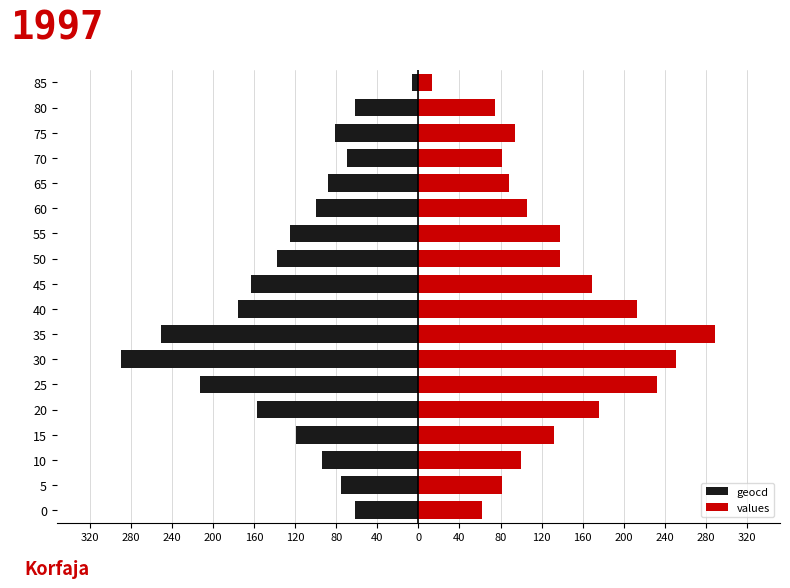

Read the values value at 60, to the nearest 5.

105